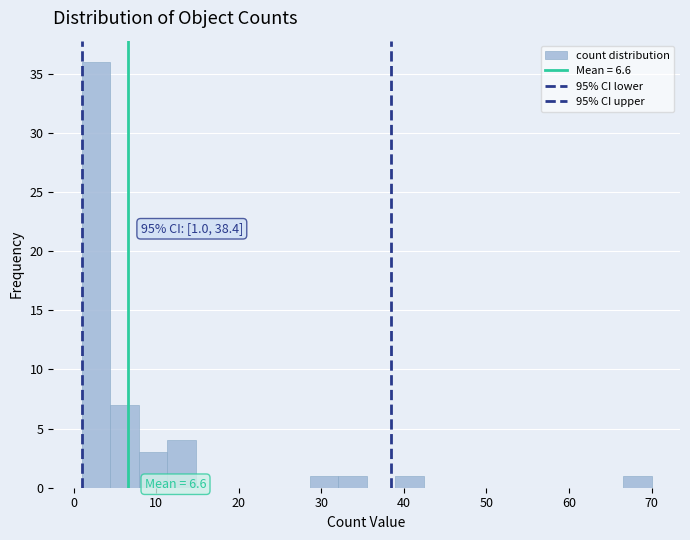

Read against the x-axis, roughly where is the centre of the tallest bar?

3